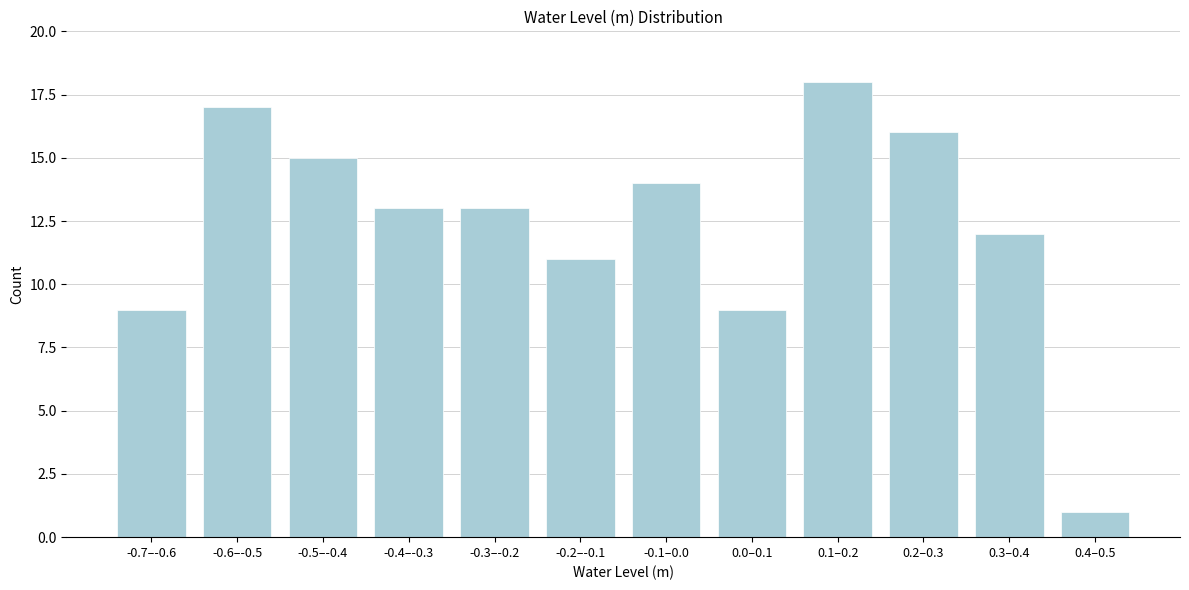

Reading left to right, transcribe all the data shown in this chart.

9	17	15	13	13	11	14	9	18	16	12	1